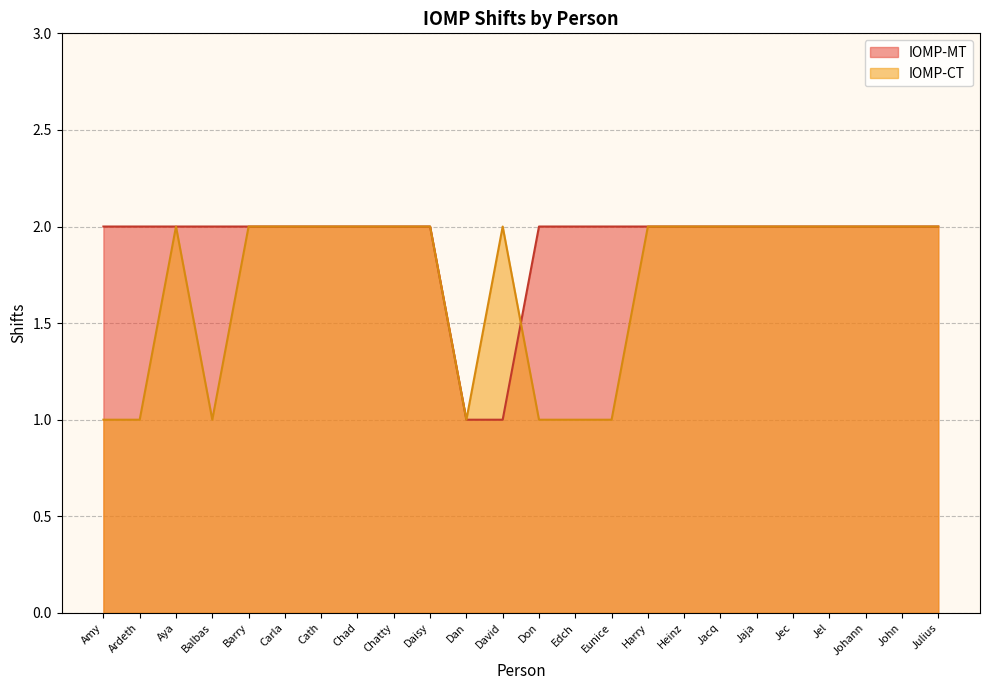

Count the number of categories in the chart.

24